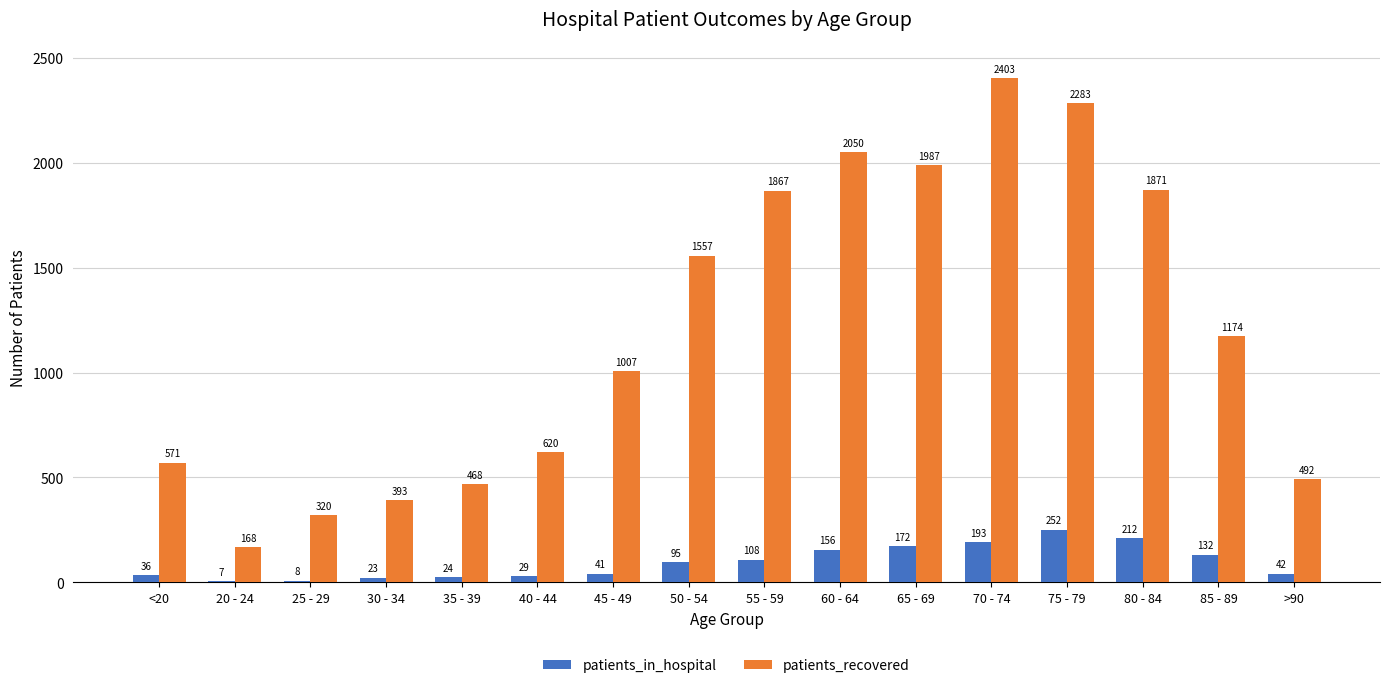

Which series changed the most between 50 - 54 and 85 - 89?

patients_recovered